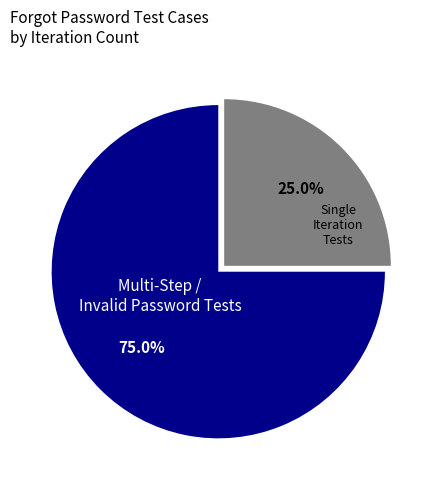

Is there a majority slice in this chart?

Yes